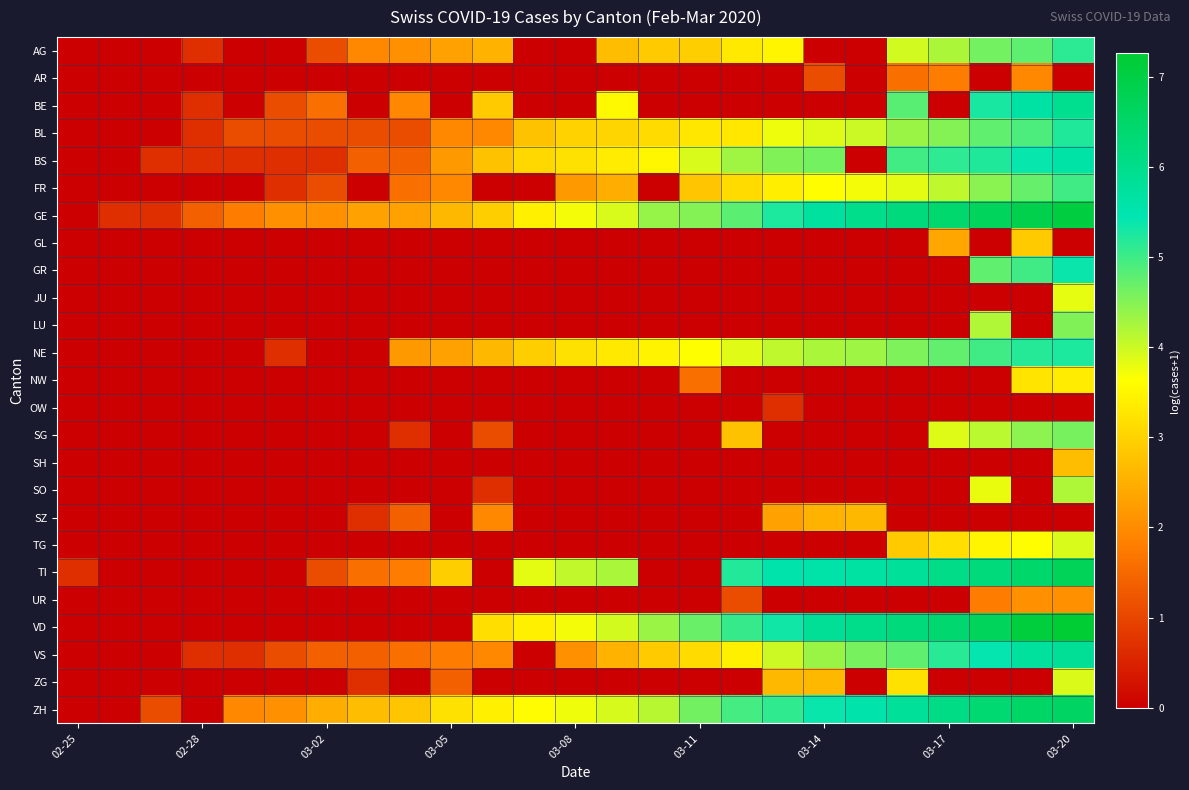

What is the greatest value displayed?

7.3